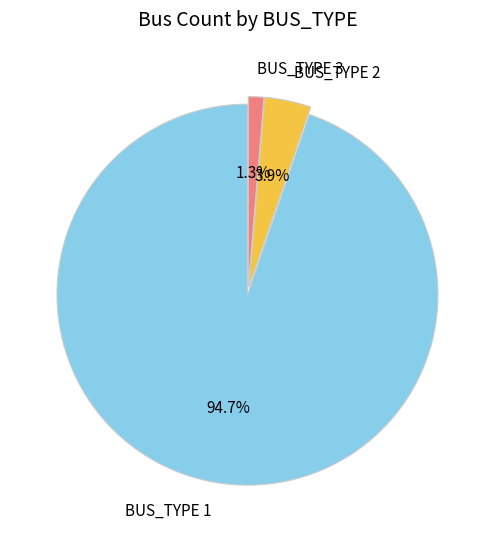

To the nearest percent, what percentage of the pie is BUS_TYPE 2?

4%